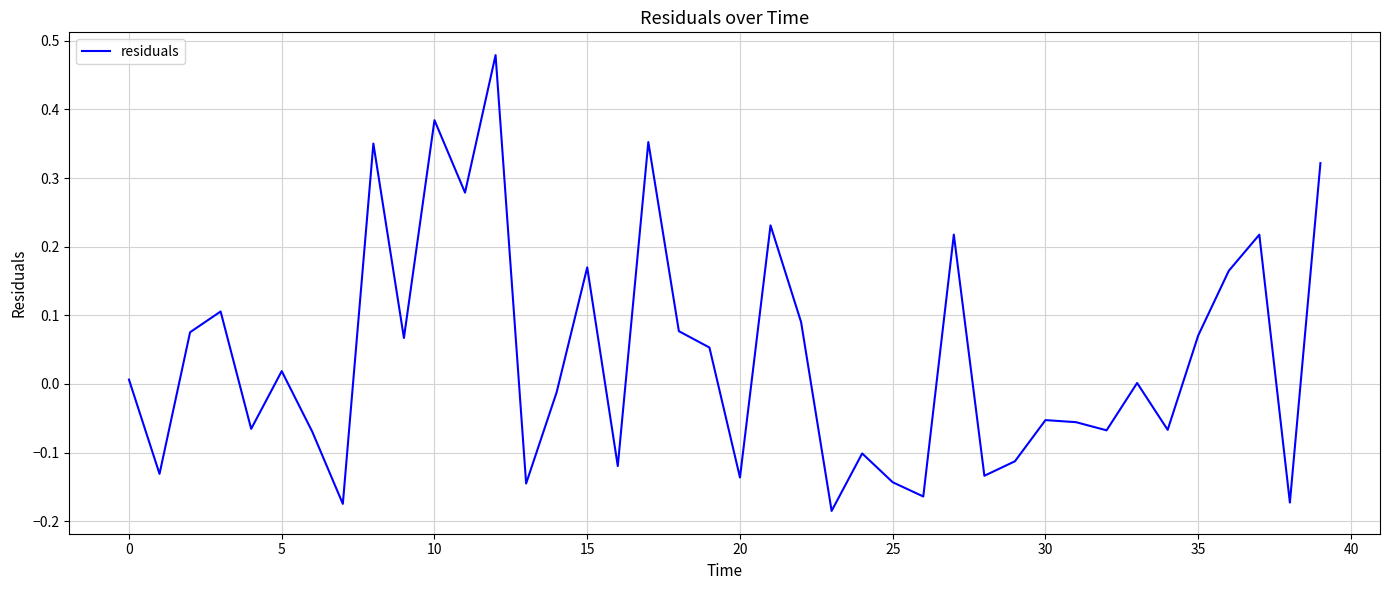

What is the difference between the maximum and minimum values?

0.7